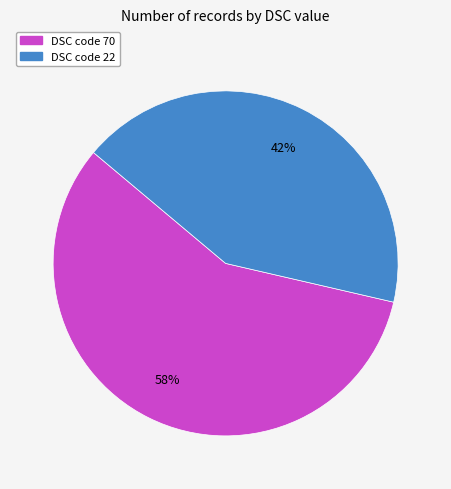

Is there a majority slice in this chart?

Yes